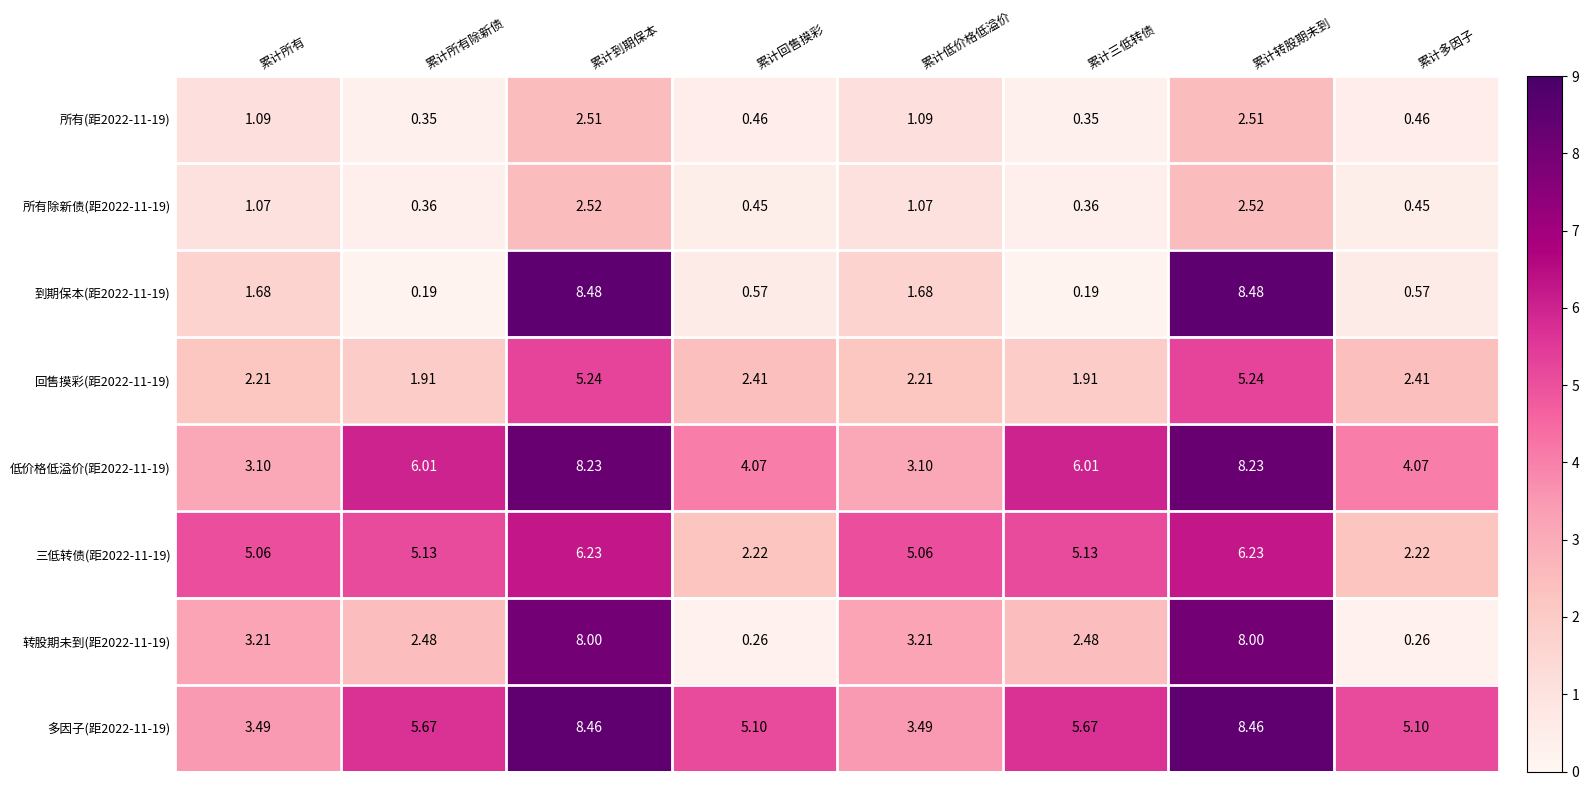

Where does the 多因子(距2022-11-19) series first go above 5?

累计所有除新债